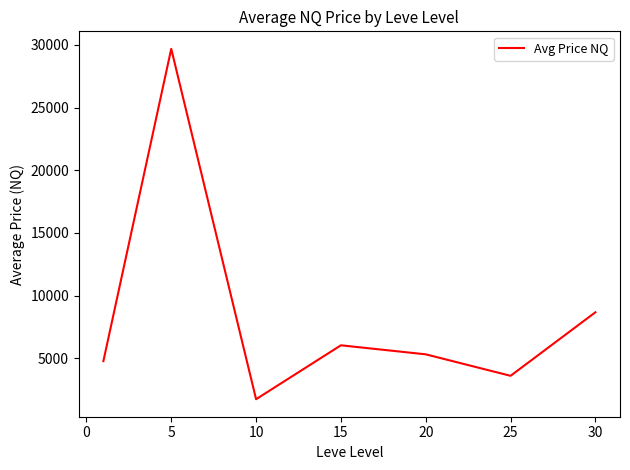

Reading left to right, transcribe all the data shown in this chart.

4768.0	29687.6	1729.5	6031.1	5310.1	3595.3	8666.7